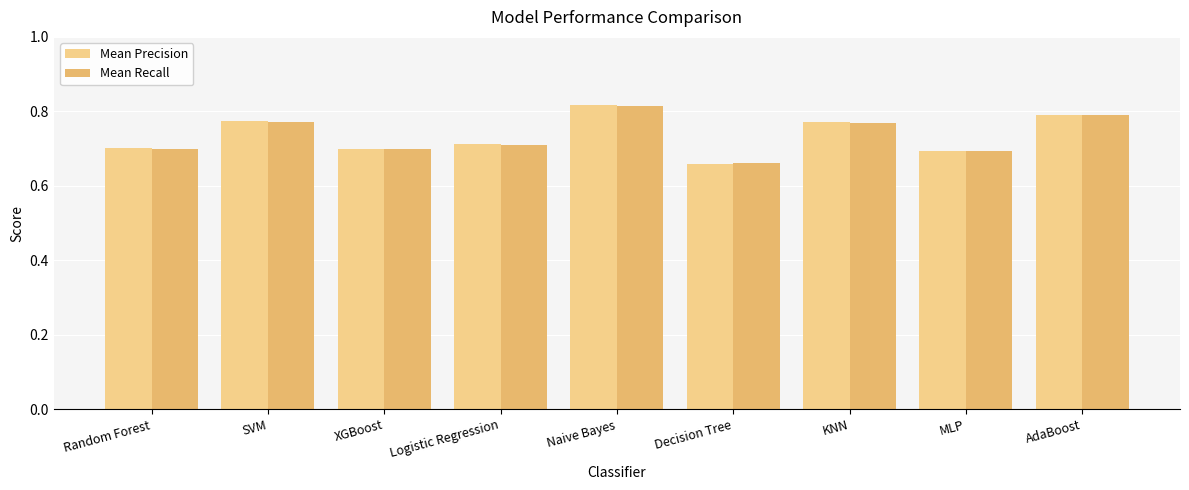

Which label corresponds to the smallest value in the chart?

Decision Tree